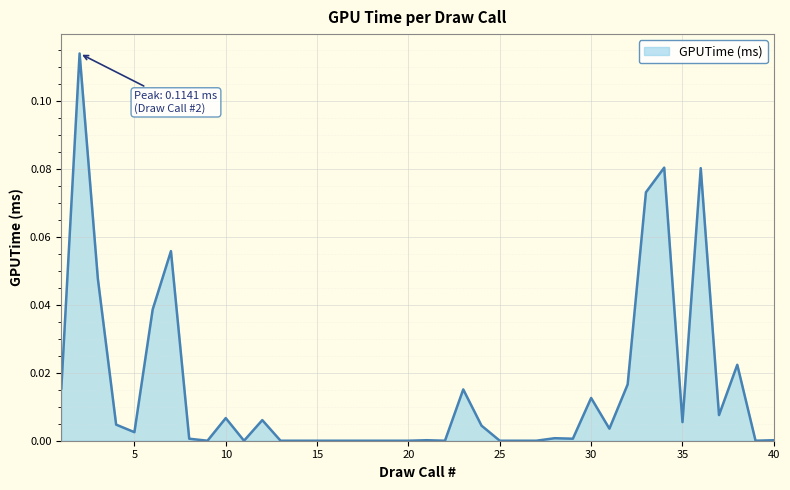

Reading right to left, what are all the values shown in this chart?

0.0	0.0	0.0	0.0	0.1	0.0	0.1	0.1	0.0	0.0	0.0	0.0	0.0	0.0	0.0	0.0	0.0	0.0	0.0	0.0	0.0	0.0	0.0	0.0	0.0	0.0	0.0	0.0	0.0	0.0	0.0	0.0	0.0	0.1	0.0	0.0	0.0	0.0	0.1	0.0